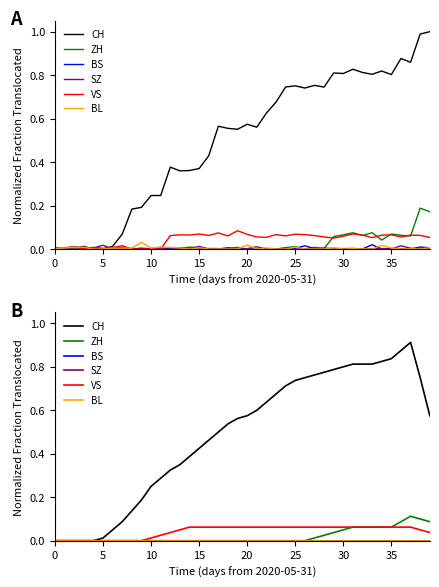

What are all the series names shown in the legend?

CH, ZH, BS, SZ, VS, BL